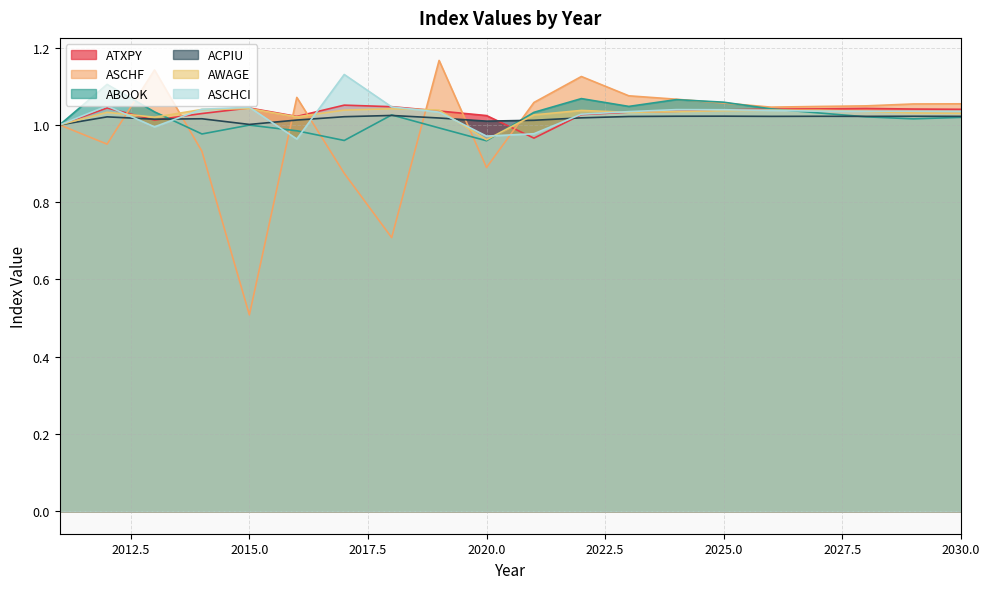

What is the sum of the ASCHF values at 2025.0 and 2030.0?

2.1